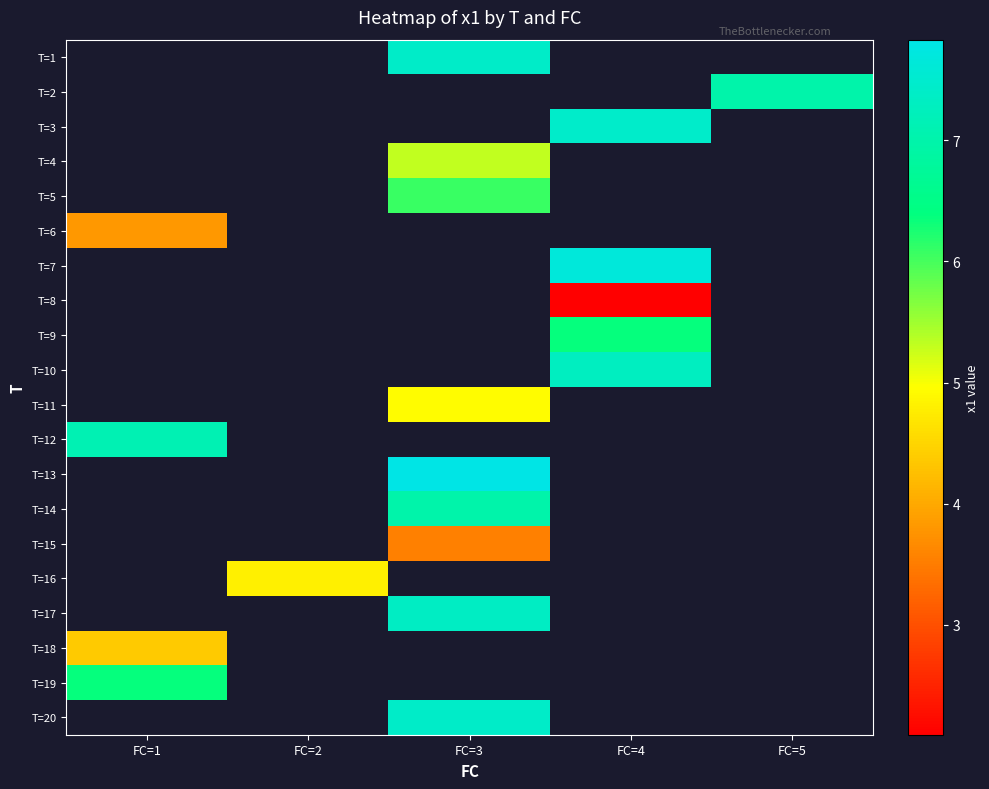

How many categories are shown in the chart?

5